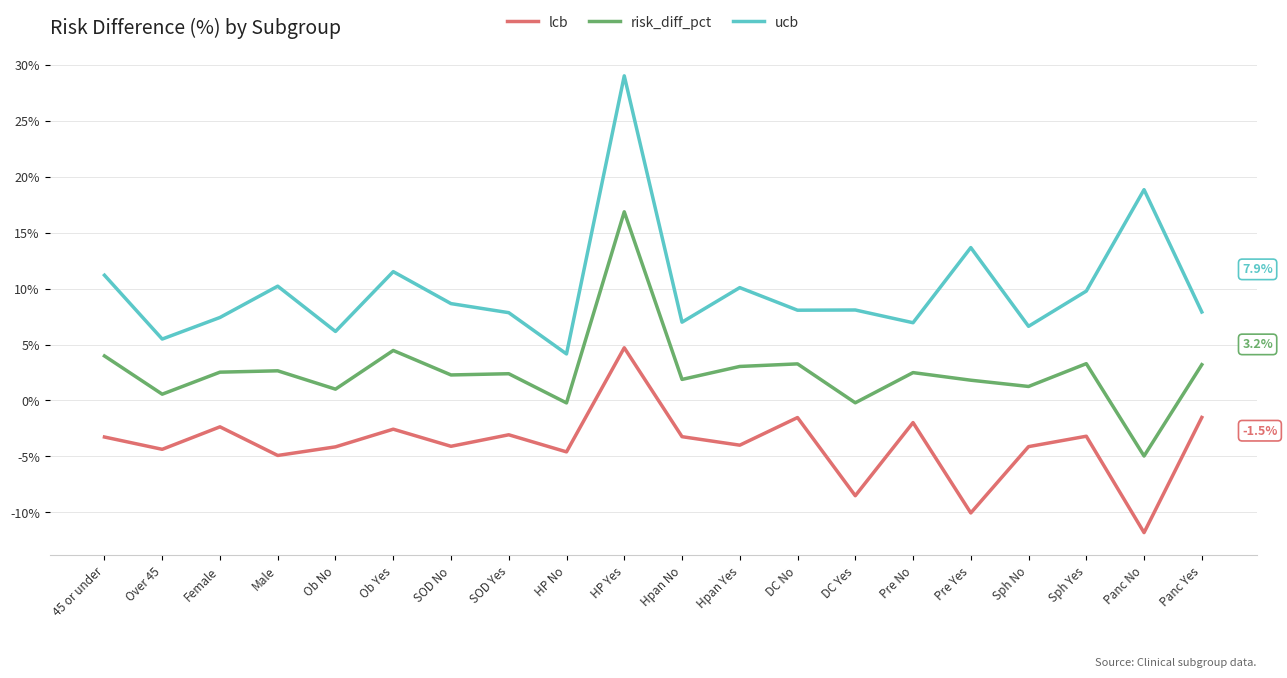

At DC Yes, list the series in order from largest to smallest.

ucb, risk_diff_pct, lcb